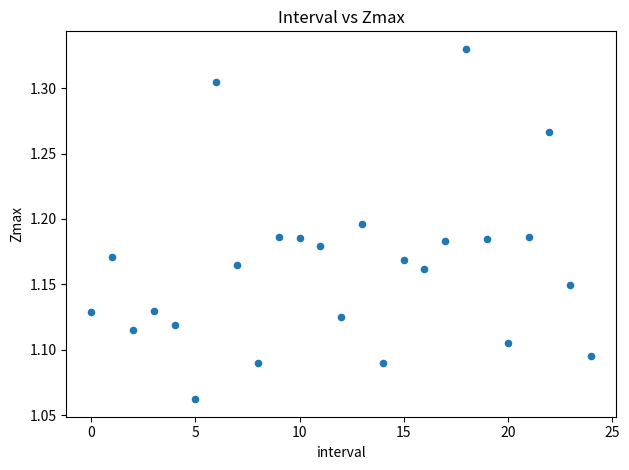

What is the range of Y values (max minus min)?

0.3